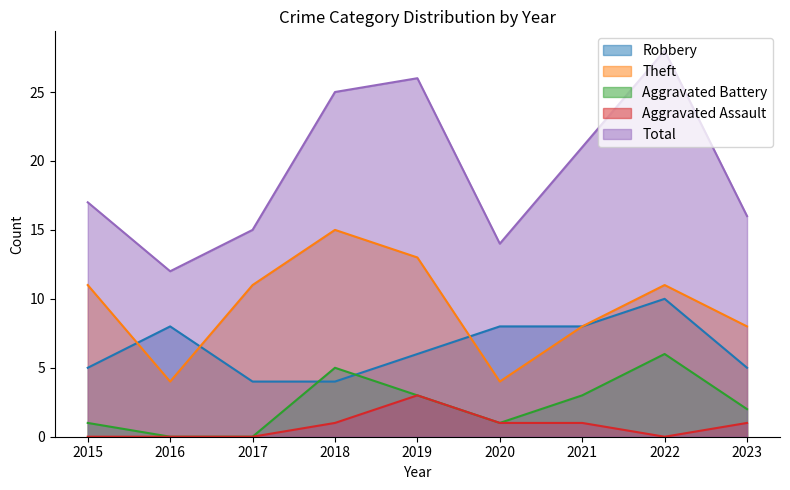

How many interior local peaks does the Theft series have?

2